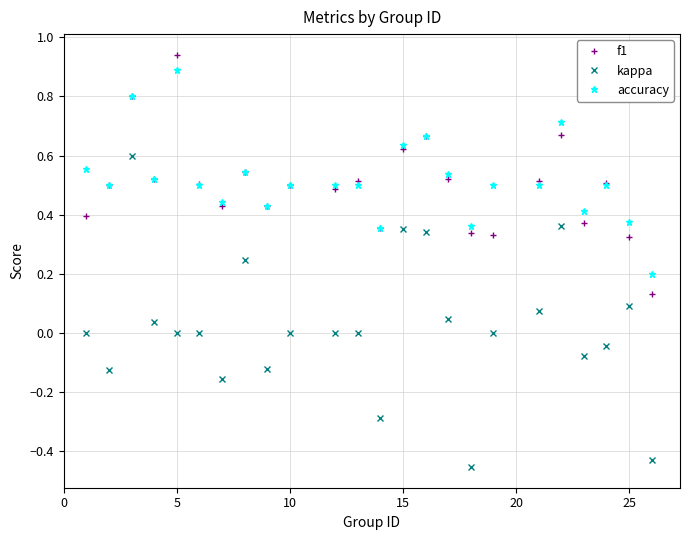

At how many categories does at least one series exceed 0?

24